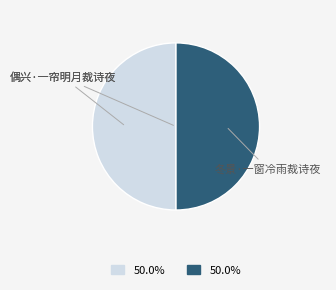

Do 冬景·一窗冷雨裁诗夜 and 偶兴·一帘明月裁诗夜 together represent more than half of the pie?

Yes